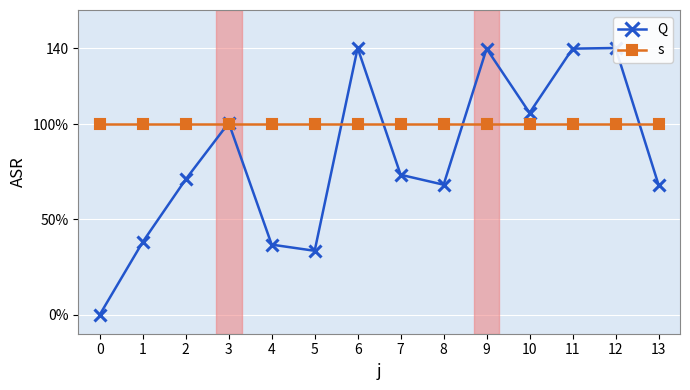

At which category is the sum across all series the highest?

6